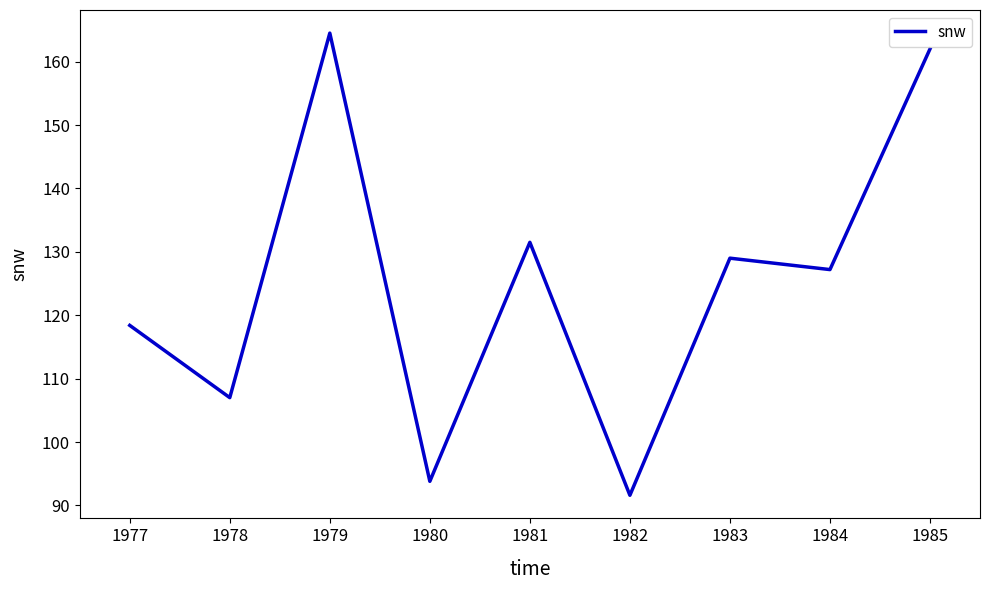

List the labels in order of value, smallest first.

1982, 1980, 1978, 1977, 1984, 1983, 1981, 1985, 1979